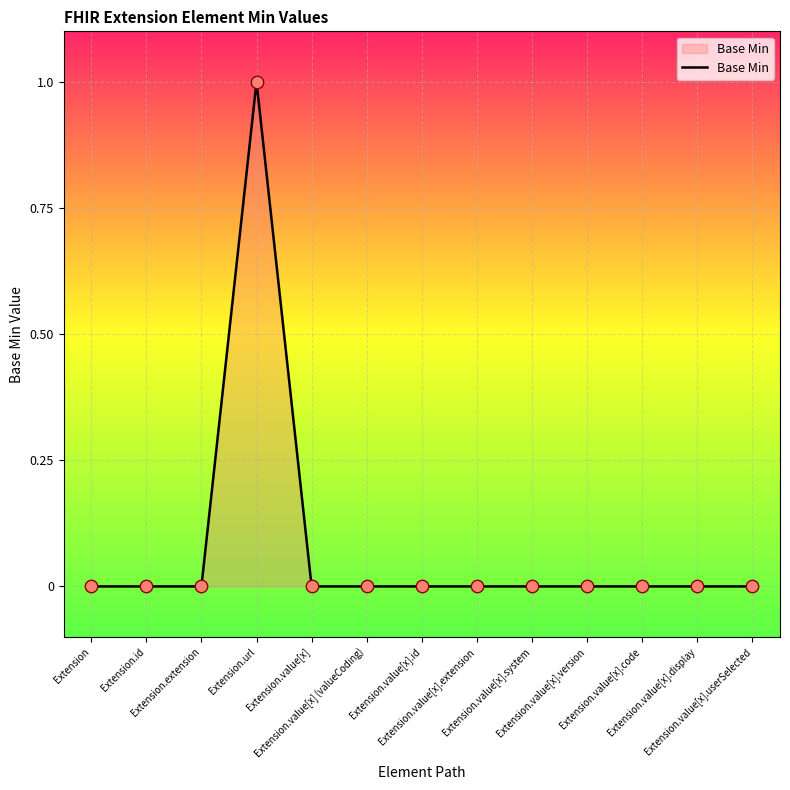

Which has a higher value, Extension.url or Extension.value[x].version?

Extension.url